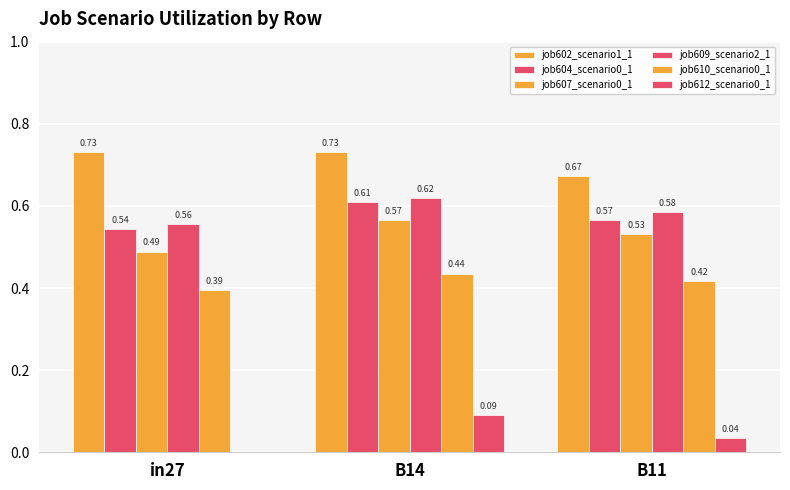

Reading right to left, extract all data points from this chart.

job602_scenario1_1: B11=0.7	B14=0.7	in27=0.7
job604_scenario0_1: B11=0.6	B14=0.6	in27=0.5
job607_scenario0_1: B11=0.5	B14=0.6	in27=0.5
job609_scenario2_1: B11=0.6	B14=0.6	in27=0.6
job610_scenario0_1: B11=0.4	B14=0.4	in27=0.4
job612_scenario0_1: B11=0.0	B14=0.1	in27=0.0